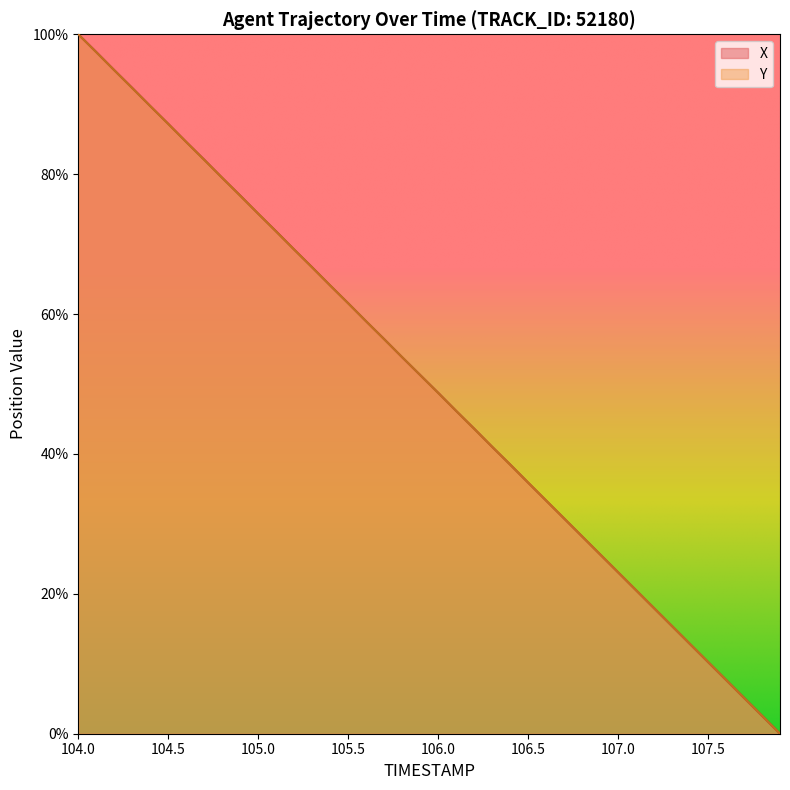

Which has a higher value, 107.1 or 105.4?

105.4